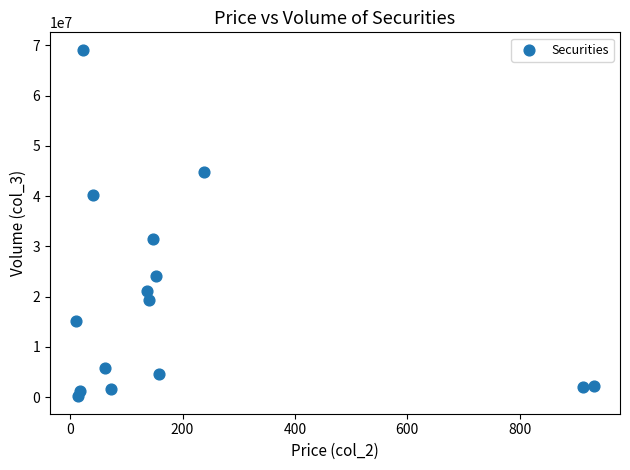

What Y value in the scatter plot is closest to 34661198?

31477137